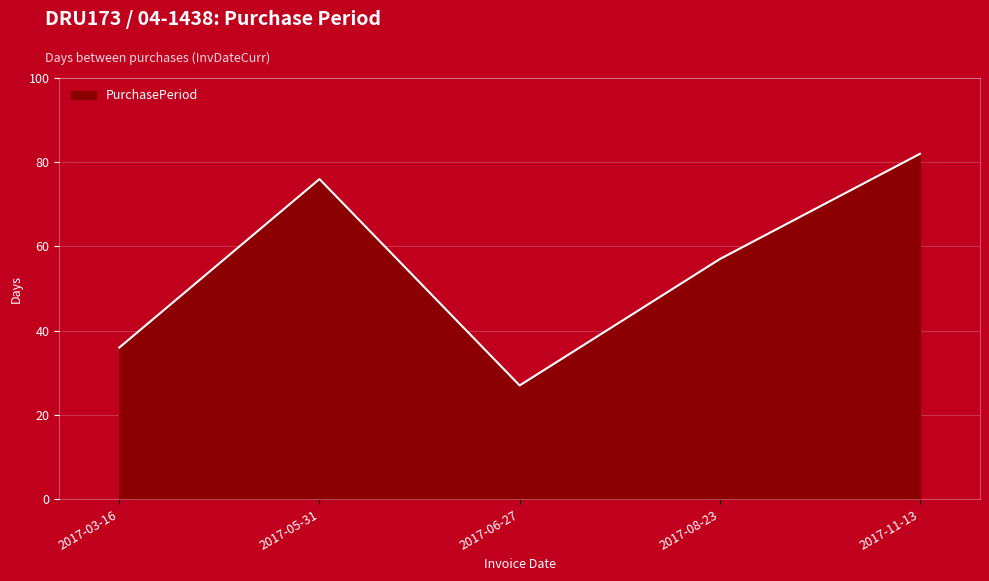

Is it true that the value at 2017-06-27 is 27?

True